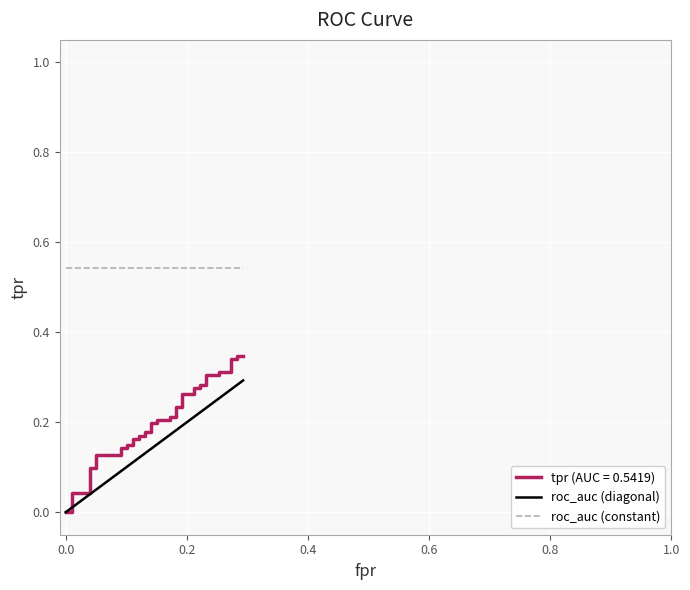

True or false: roc_auc (constant) has more than 0 interior local peaks.

False